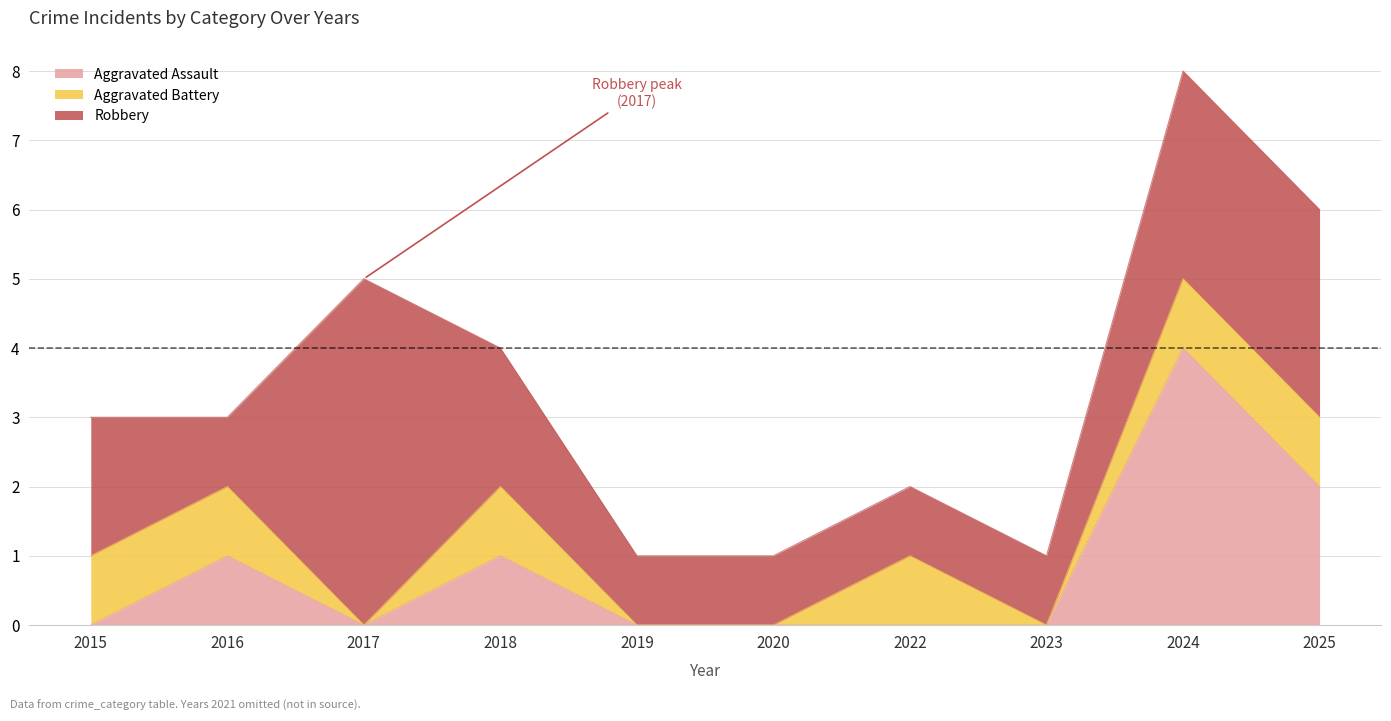

The Robbery series shows 3 at 2024. True or false?

True